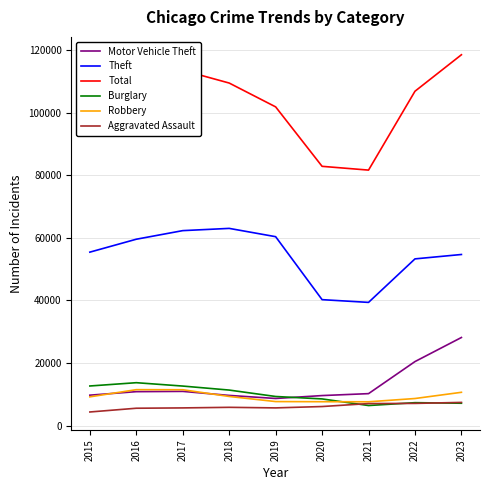

What is the greatest value displayed?

118562